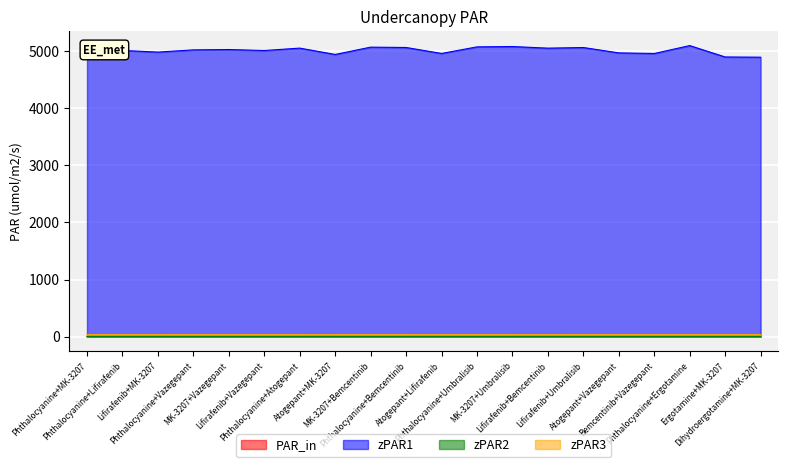

Reading left to right, extract all data points from this chart.

value_1: Phthalocyanine+MK-3207=2.0	Phthalocyanine+Lifirafenib=2.0	Lifirafenib+MK-3207=2.0	Phthalocyanine+Vazegepant=2.0	MK-3207+Vazegepant=2.0	Lifirafenib+Vazegepant=2.0	Phthalocyanine+Atogepant=2.0	Atogepant+MK-3207=1.9	MK-3207+Bemcentinib=2.0	Phthalocyanine+Bemcentinib=2.0	Atogepant+Lifirafenib=1.9	Phthalocyanine+Umbralisib=2.0	MK-3207+Umbralisib=2.0	Lifirafenib+Bemcentinib=2.0	Lifirafenib+Umbralisib=2.0	Atogepant+Vazegepant=2.0	Bemcentinib+Vazegepant=1.9	Phthalocyanine+Ergotamine=2.0	Ergotamine+MK-3207=1.9	Dihydroergotamine+MK-3207=1.9
persentage_1: Phthalocyanine+MK-3207=4994.1	Phthalocyanine+Lifirafenib=5011.6	Lifirafenib+MK-3207=4982.8	Phthalocyanine+Vazegepant=5021.6	MK-3207+Vazegepant=5027.6	Lifirafenib+Vazegepant=5010.2	Phthalocyanine+Atogepant=5052.4	Atogepant+MK-3207=4941.5	MK-3207+Bemcentinib=5069.3	Phthalocyanine+Bemcentinib=5063.4	Atogepant+Lifirafenib=4958.9	Phthalocyanine+Umbralisib=5074.1	MK-3207+Umbralisib=5080.2	Lifirafenib+Bemcentinib=5051.8	Lifirafenib+Umbralisib=5062.8	Atogepant+Vazegepant=4969.0	Bemcentinib+Vazegepant=4958.2	Phthalocyanine+Ergotamine=5096.7	Ergotamine+MK-3207=4897.2	Dihydroergotamine+MK-3207=4893.4
value_2: Phthalocyanine+MK-3207=2.0	Phthalocyanine+Lifirafenib=2.0	Lifirafenib+MK-3207=2.0	Phthalocyanine+Vazegepant=2.0	MK-3207+Vazegepant=2.0	Lifirafenib+Vazegepant=2.0	Phthalocyanine+Atogepant=1.9	Atogepant+MK-3207=2.0	MK-3207+Bemcentinib=1.9	Phthalocyanine+Bemcentinib=1.9	Atogepant+Lifirafenib=2.0	Phthalocyanine+Umbralisib=1.9	MK-3207+Umbralisib=1.9	Lifirafenib+Bemcentinib=1.9	Lifirafenib+Umbralisib=1.9	Atogepant+Vazegepant=2.0	Bemcentinib+Vazegepant=2.0	Phthalocyanine+Ergotamine=1.9	Ergotamine+MK-3207=2.0	Dihydroergotamine+MK-3207=2.0
Drug_score: Phthalocyanine+MK-3207=35.3	Phthalocyanine+Lifirafenib=35.3	Lifirafenib+MK-3207=35.3	Phthalocyanine+Vazegepant=35.6	MK-3207+Vazegepant=35.7	Lifirafenib+Vazegepant=35.6	Phthalocyanine+Atogepant=35.4	Atogepant+MK-3207=35.4	MK-3207+Bemcentinib=35.4	Phthalocyanine+Bemcentinib=35.4	Atogepant+Lifirafenib=35.4	Phthalocyanine+Umbralisib=35.3	MK-3207+Umbralisib=35.3	Lifirafenib+Bemcentinib=35.4	Lifirafenib+Umbralisib=35.3	Atogepant+Vazegepant=35.7	Bemcentinib+Vazegepant=35.7	Phthalocyanine+Ergotamine=35.4	Ergotamine+MK-3207=35.4	Dihydroergotamine+MK-3207=35.5